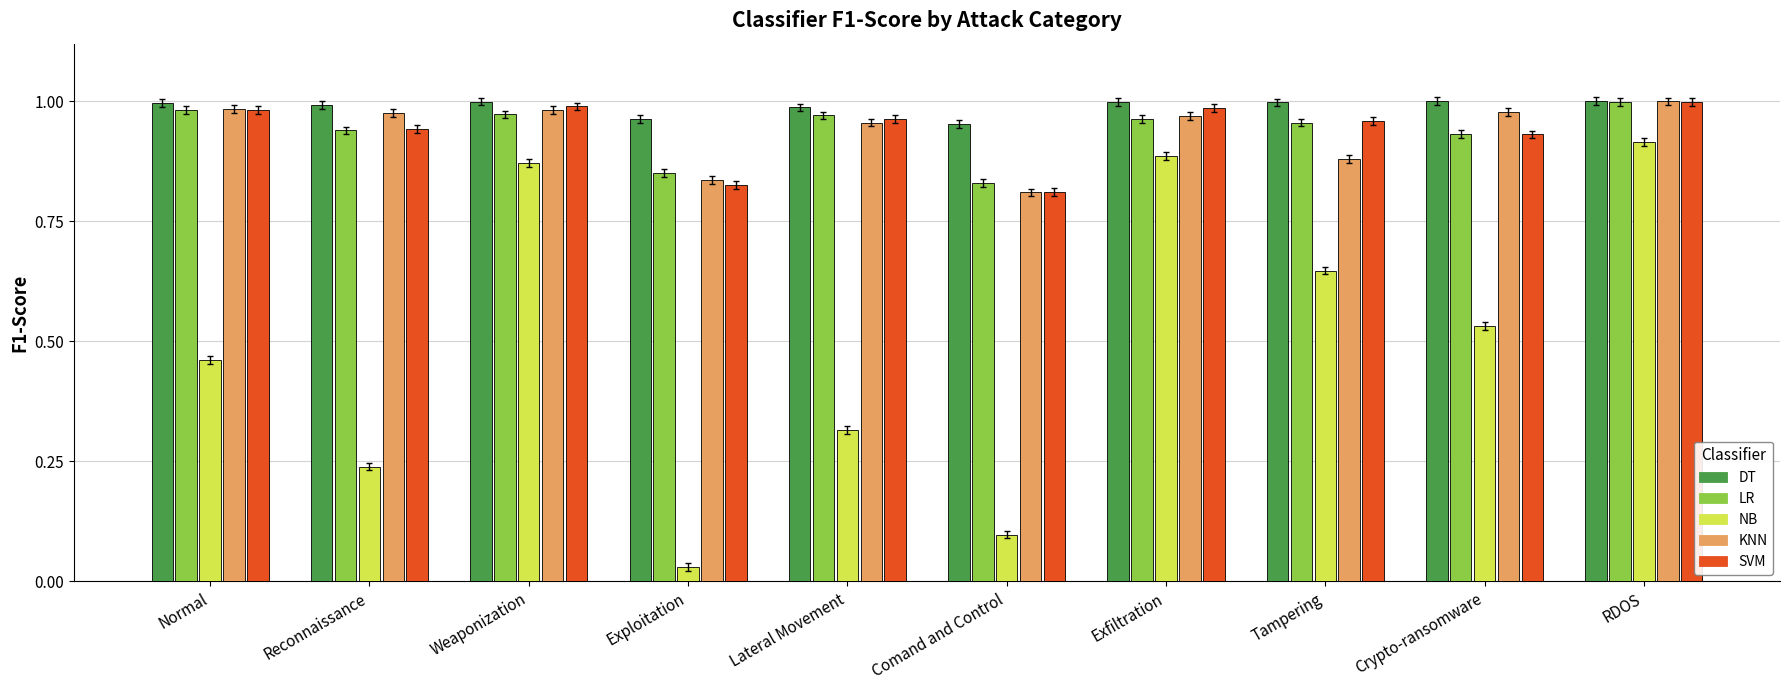

The SVM series shows 1.0 at Weaponization. True or false?

True